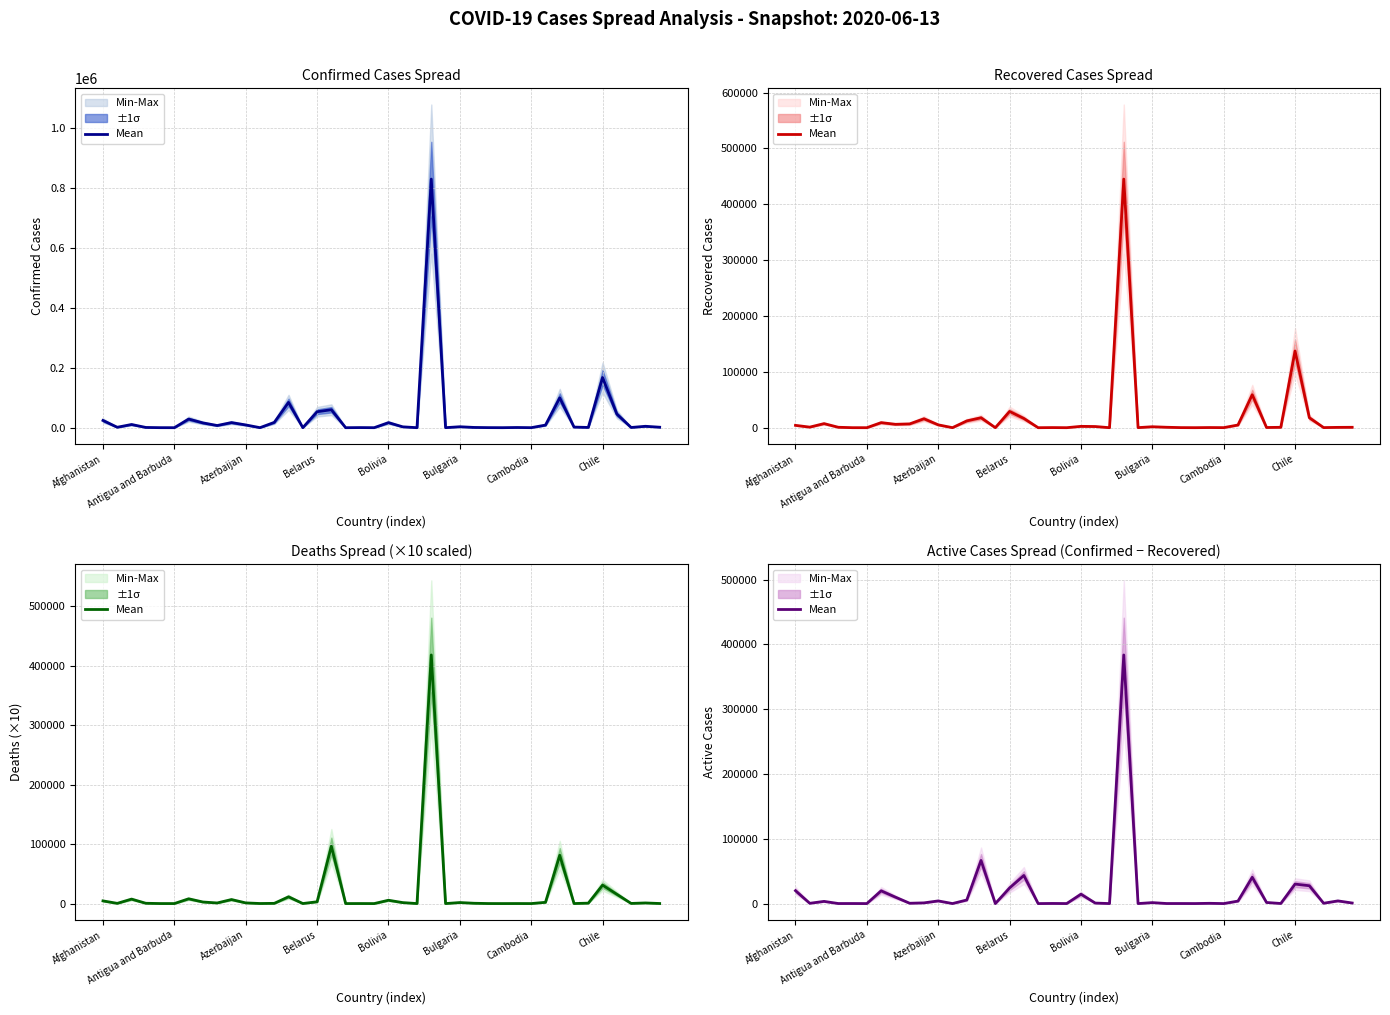

Rank the categories by value from highest to lowest.

23, 13, 16, 32, 35, 36, 15, Afghanistan, Cambodia, 20, Chile, 12, 38, 10, 31, Azerbaijan, 33, 25, 9, 39, 21, 37, 8, Antigua and Barbuda, 29, 18, 34, 27, 26, Bolivia, Belarus, 19, 28, 11, 22, 14, Bulgaria, 17, 24, 30